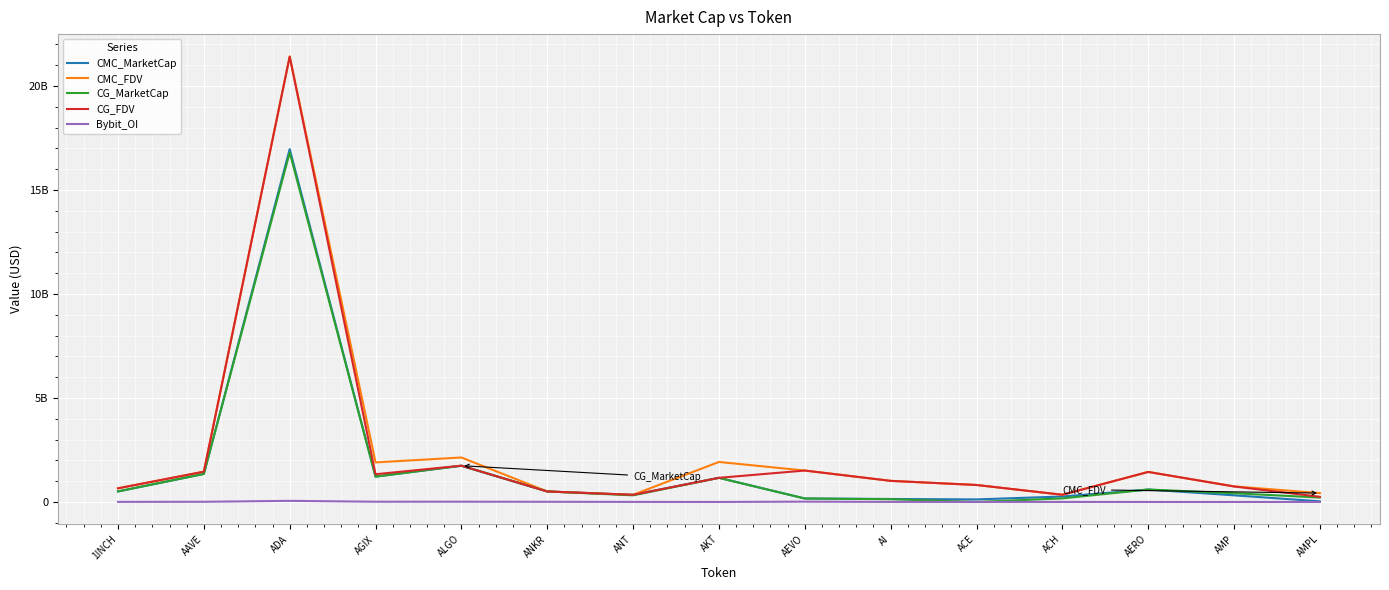

The value of Bybit_OI at AI is 2528792. True or false?

True